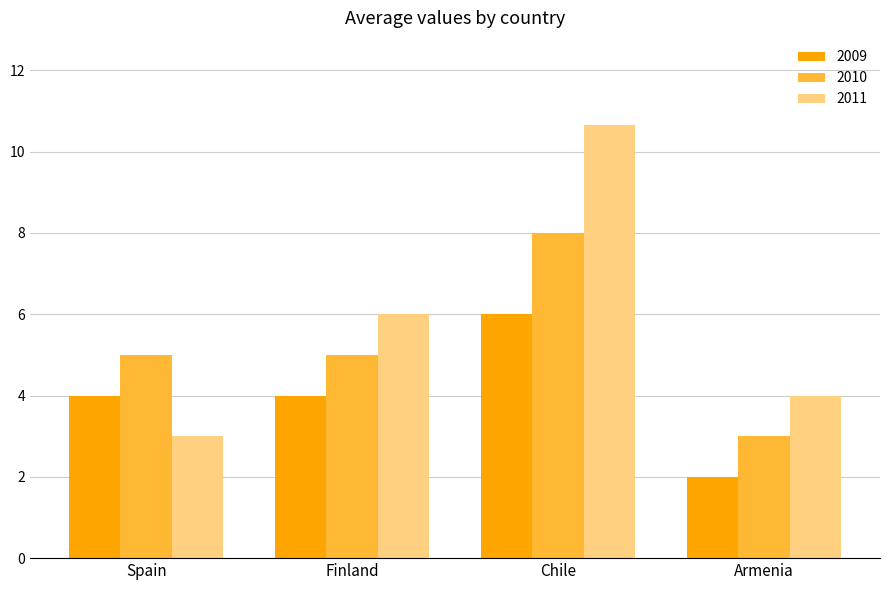

What value does the 2011 series have at Spain?

3.0